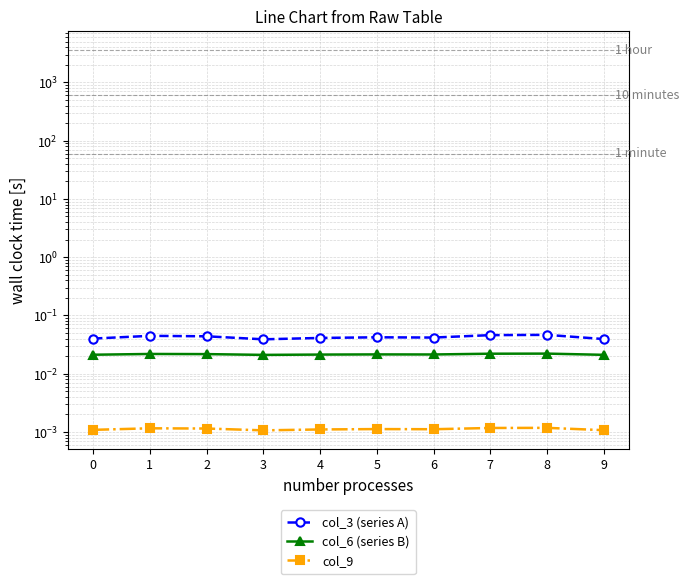

Which category has the highest value in the col_9 series?

8